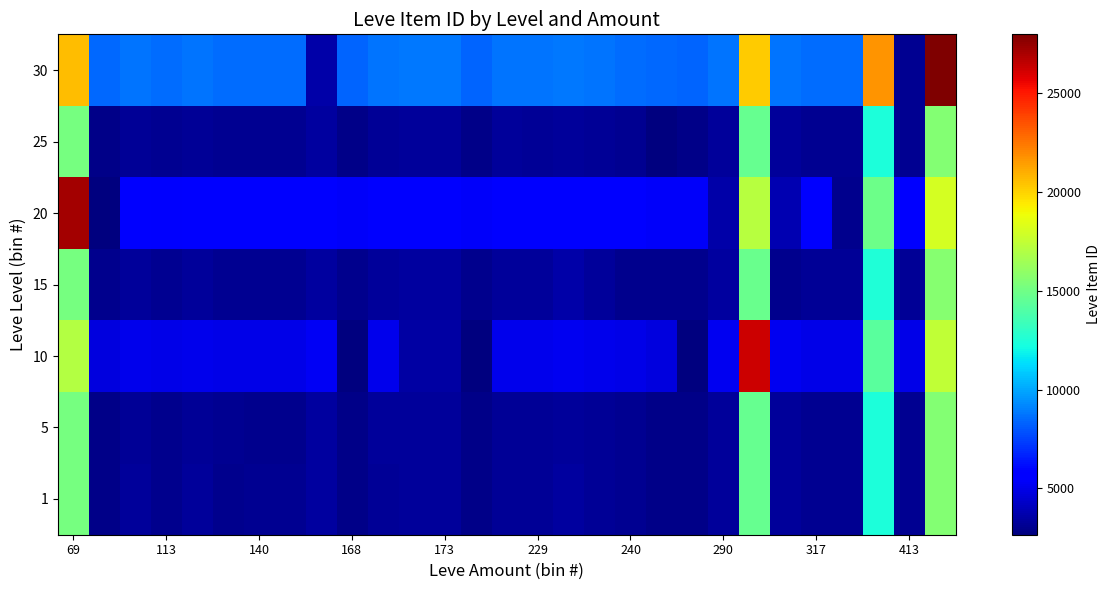

Reading left to right, transcribe all the data shown in this chart.

1: 15163.5	2926.5	3307.0	2996.0	3309.0	3000.0	3084.0	3077.0	3377.0	2905.5	3233.0	3346.0	3348.0	2909.5	3251.0	3239.0	3357.0	3247.0	3088.0	2943.5	2911.5	3303.8	14728.5	3286.8	3109.5	3103.0	12439.0	3129.5	15571.5
5: 15141.8	2904.8	3208.3	3052.8	3209.3	3054.8	3015.0	3001.0	3355.3	2883.8	3313.0	3324.3	3326.3	2887.8	3229.3	3217.3	3335.3	3225.3	3066.3	2921.8	2889.8	3282.1	14706.8	3265.1	3087.8	3081.3	12417.3	3107.8	15549.8
10: 17035.3	4798.3	5101.8	4946.3	5102.8	4948.3	4955.8	4948.8	5248.8	2658.0	5104.8	3539.0	3543.0	2666.0	5122.8	5110.8	5228.8	5118.8	4959.8	4815.3	2670.0	5175.6	26304.0	5158.6	4981.3	4974.8	14310.8	5001.3	17443.3
15: 15216.1	2979.1	3282.6	3127.1	3283.6	3129.1	3136.6	3129.6	3429.6	2958.1	3285.6	3398.6	3400.6	2962.1	3303.6	3325.0	3561.0	3341.0	3023.0	2996.1	2964.1	3356.3	14781.1	3041.0	3162.1	3155.6	12491.6	3182.1	15624.1
20: 27174.0	2700.0	5683.0	5527.5	5684.0	5529.5	5537.0	5530.0	5830.0	5358.5	5686.0	5799.0	5801.0	5362.5	5704.0	5692.0	5810.0	5700.0	5541.0	5396.5	5364.5	3568.0	17181.5	3800.0	5562.5	3053.0	14892.0	5582.5	18024.5
25: 15148.2	2911.2	3214.8	3059.2	3215.8	3061.2	3068.8	3061.8	3361.8	2890.2	3217.8	3330.8	3332.8	2894.2	3349.0	3223.8	3341.8	3231.8	3072.8	2734.0	2896.2	3341.0	14713.2	3271.5	3066.0	3087.8	12423.8	3114.2	15556.2
30: 20639.8	8402.8	8706.2	8550.8	8707.2	8552.8	8560.2	8553.2	3601.0	8381.8	8709.2	8822.2	8824.2	8385.8	8727.2	8715.2	8833.2	8723.2	8564.2	8419.8	8387.8	8780.0	20204.8	8763.0	8585.8	8579.2	21725.0	3106.0	27990.0